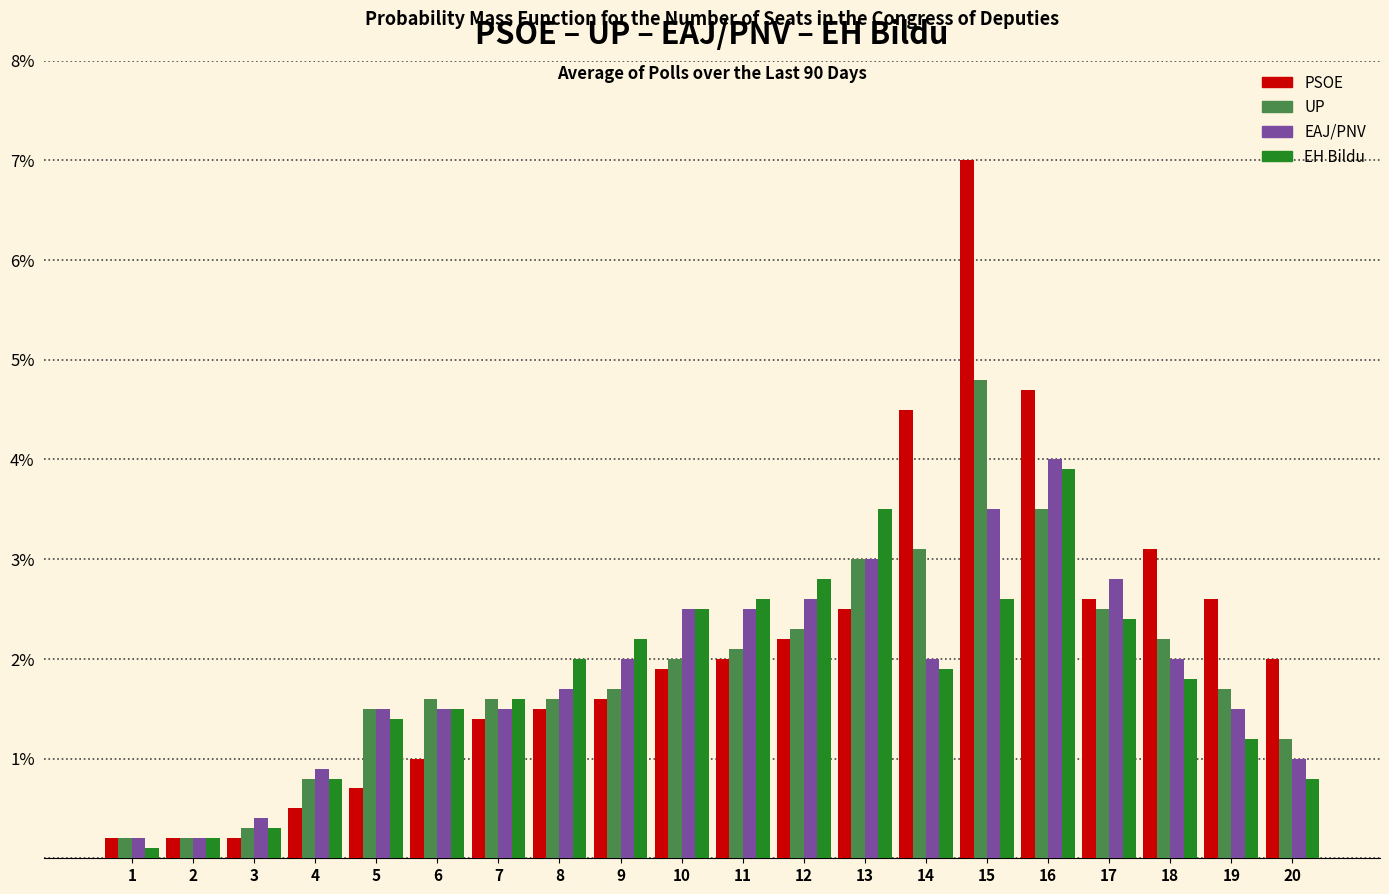

What is the approximate value of EH Bildu at 9?

2.2